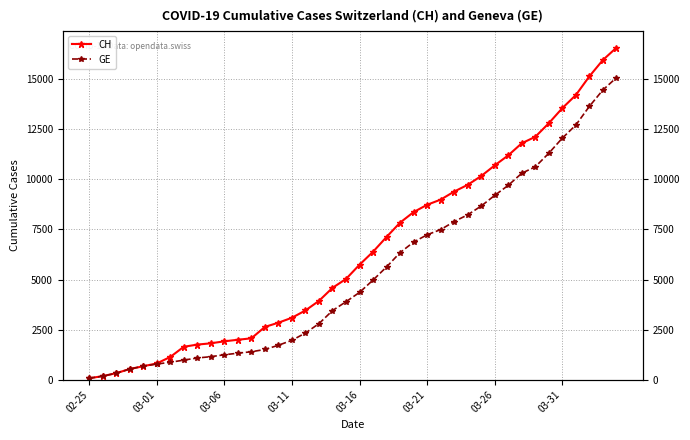

Is it true that GE equals 2663 at 03-11?

False